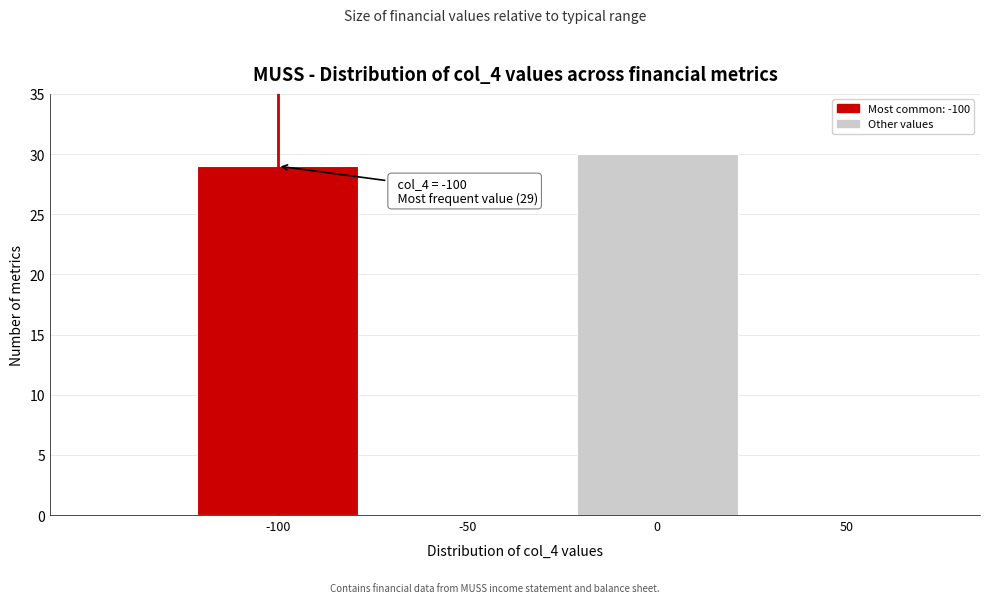

Over which range of the x-axis is the bar tallest?

-25 to 25